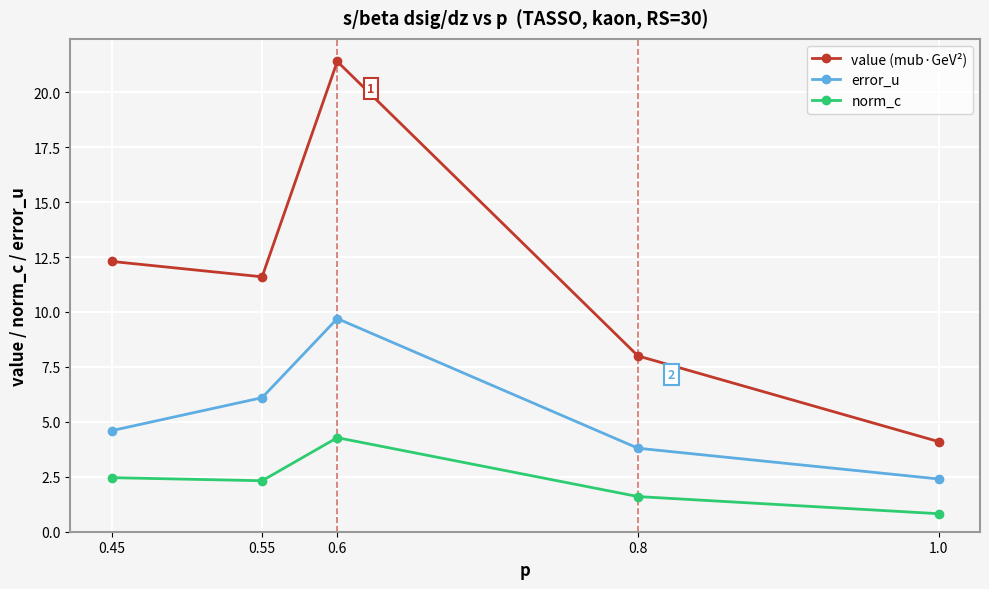

How many interior local peaks does the norm_c series have?

1